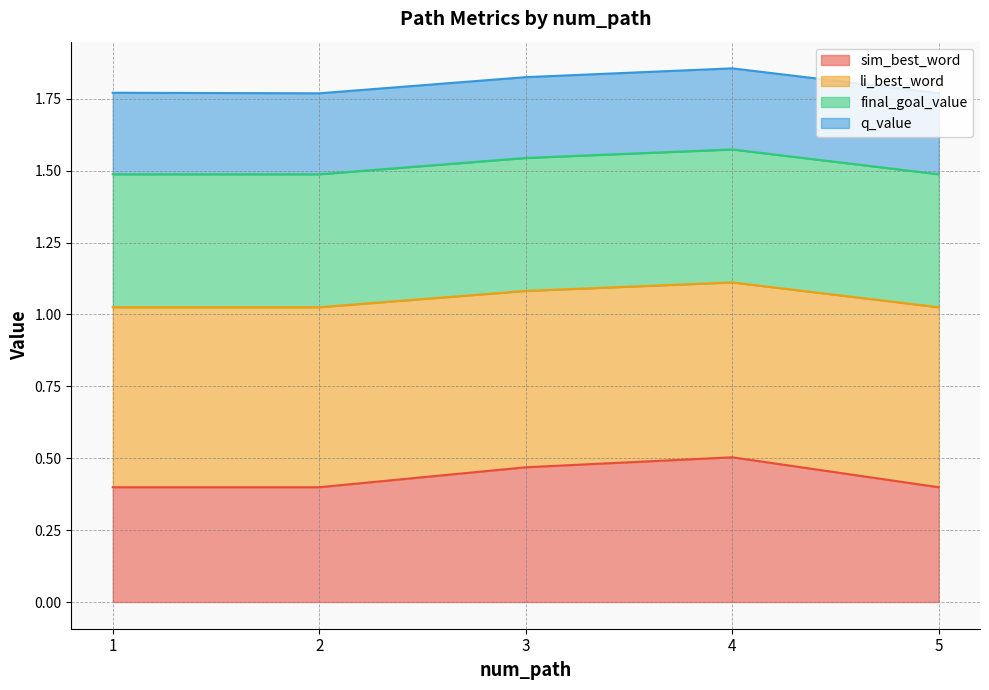

Between 1 and 4, which is larger?

4